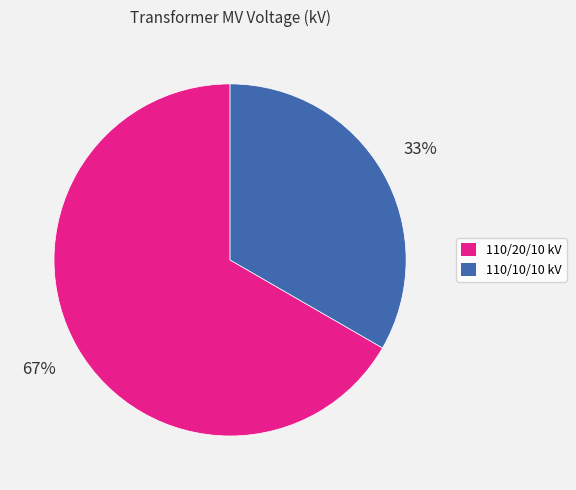

To the nearest percent, what is the average slice percentage?

50%